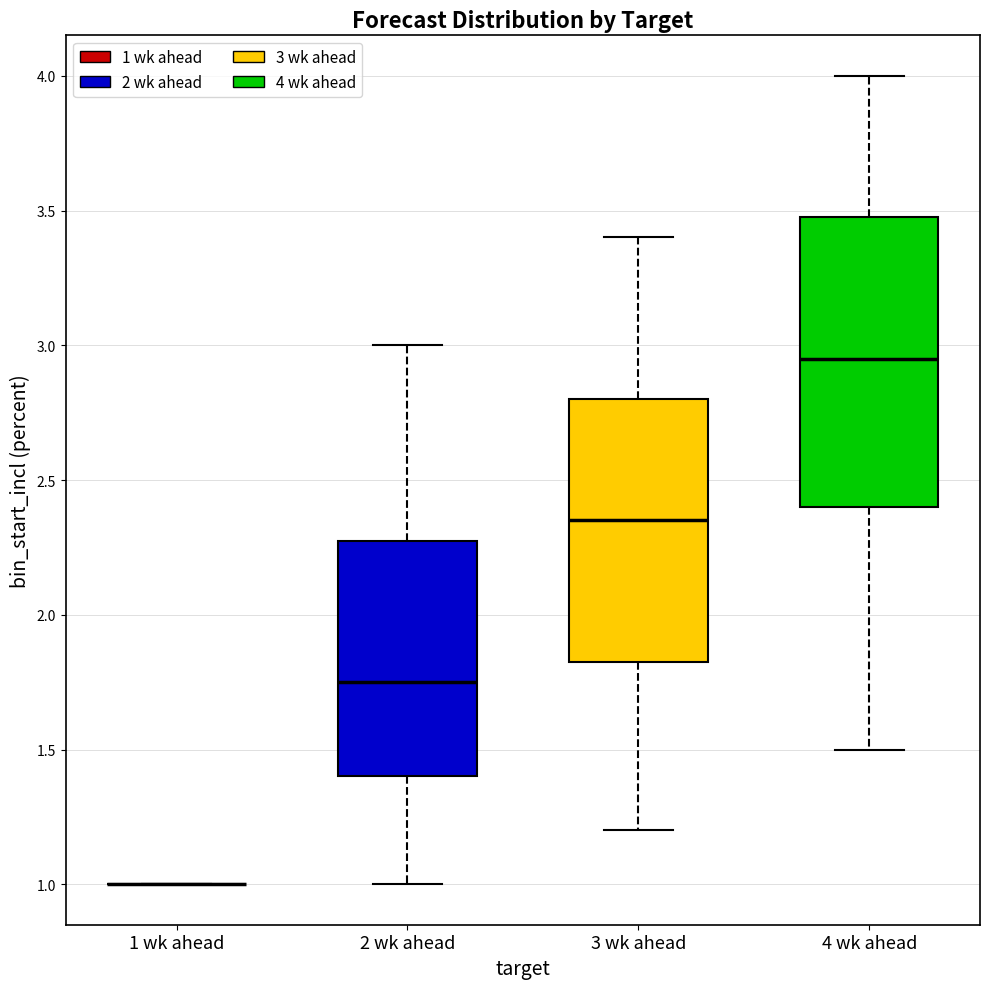

Reading left to right, read every box against the y-axis: the position of its median line, the range the box covers, and the ends of its whiskers. The values are not printed on the chart, so give them approximately, as read against the axis.

1 wk ahead: box collapsed to a line at 1.00, whiskers 1.00 to 1.00
2 wk ahead: median 1.75, box 1.40 to 2.30, whiskers 1.00 to 3.00
3 wk ahead: median 2.35, box 1.85 to 2.80, whiskers 1.20 to 3.40
4 wk ahead: median 2.95, box 2.40 to 3.50, whiskers 1.50 to 4.00